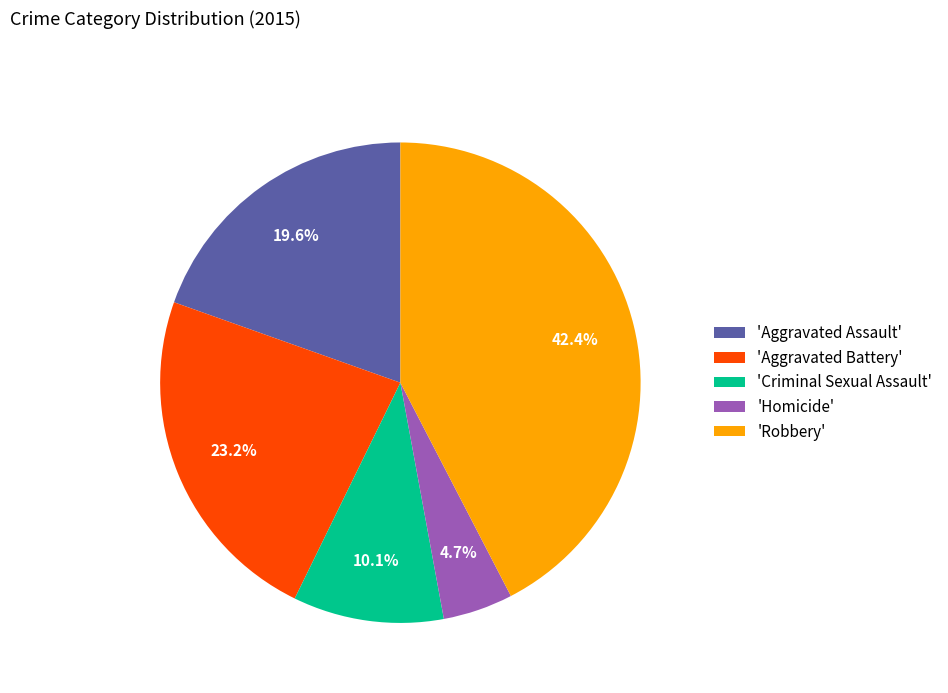

What is the total percentage of 'Aggravated Assault' and 'Homicide'?

24.3%